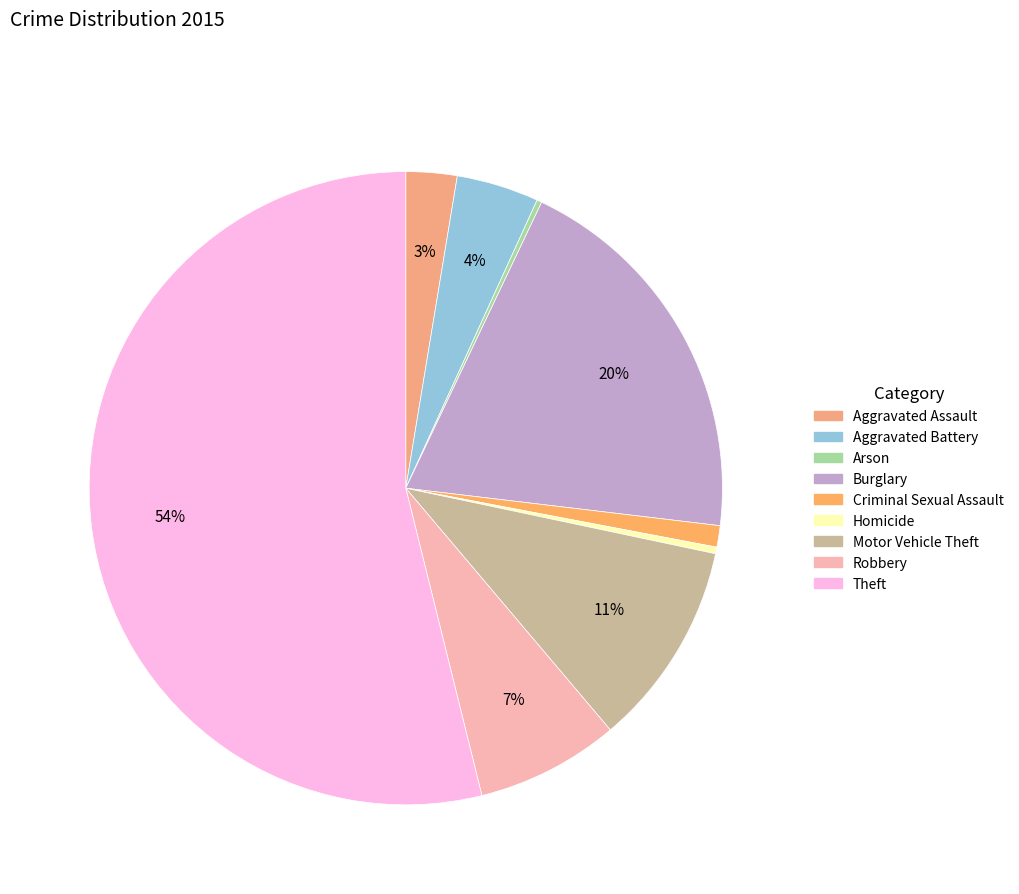

Which slice represents more than half of the pie?

Theft